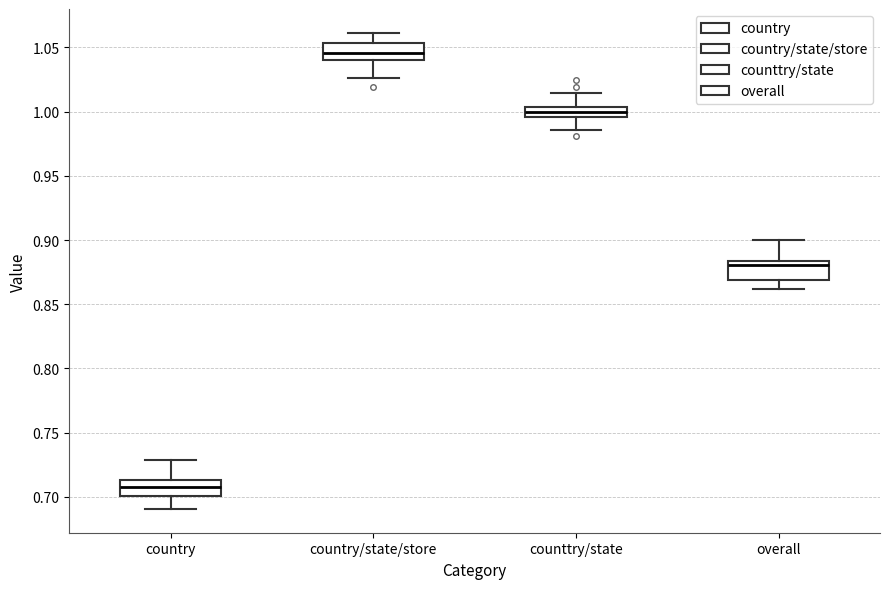

Where is the lower edge of the box for counttry/state on the y-axis? The values are not printed on the chart, so give them approximately, as read against the axis.

0.995